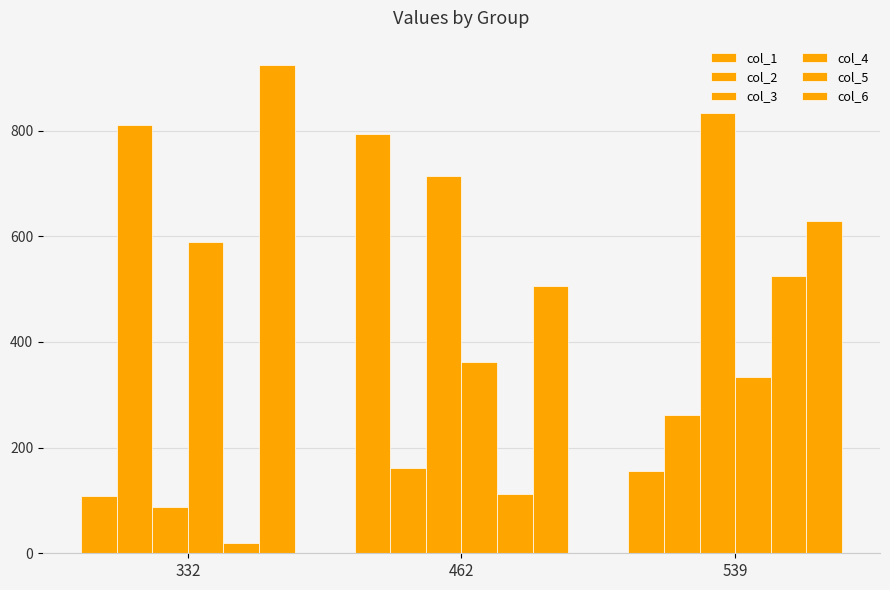

The col_2 series shows 102 at 539. True or false?

False